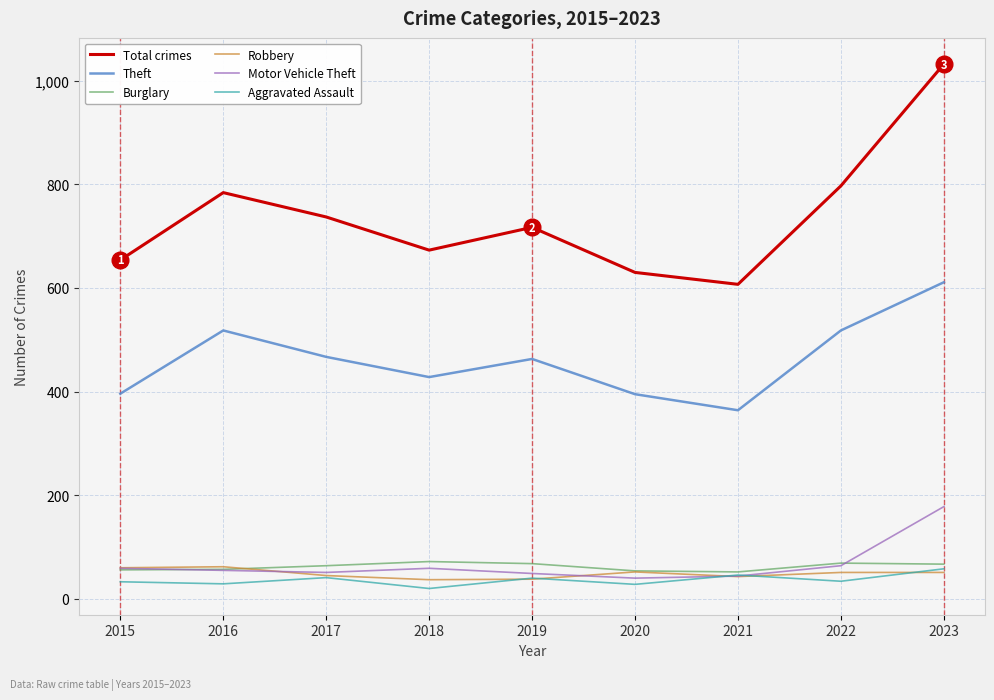

At which category is the sum across all series the highest?

2023